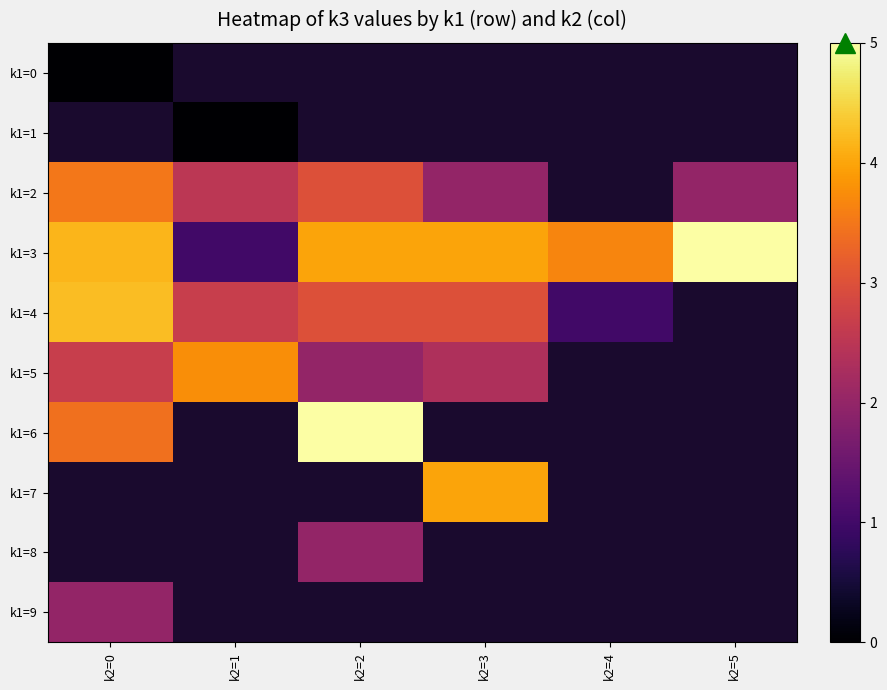

Which category has the lowest value in the k1=1 series?

k2=0